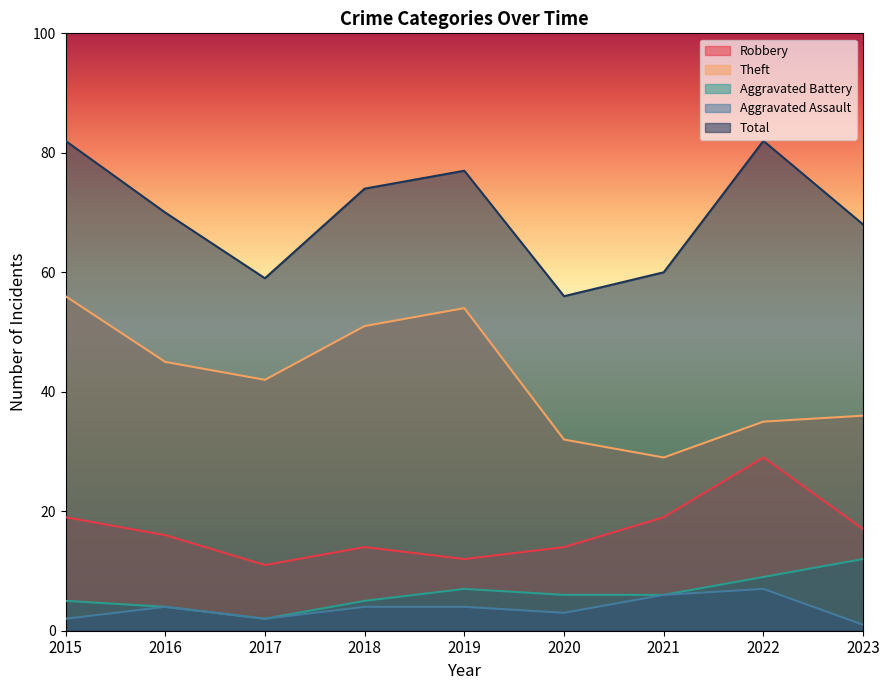

Where is the first local maximum for Robbery?

2018